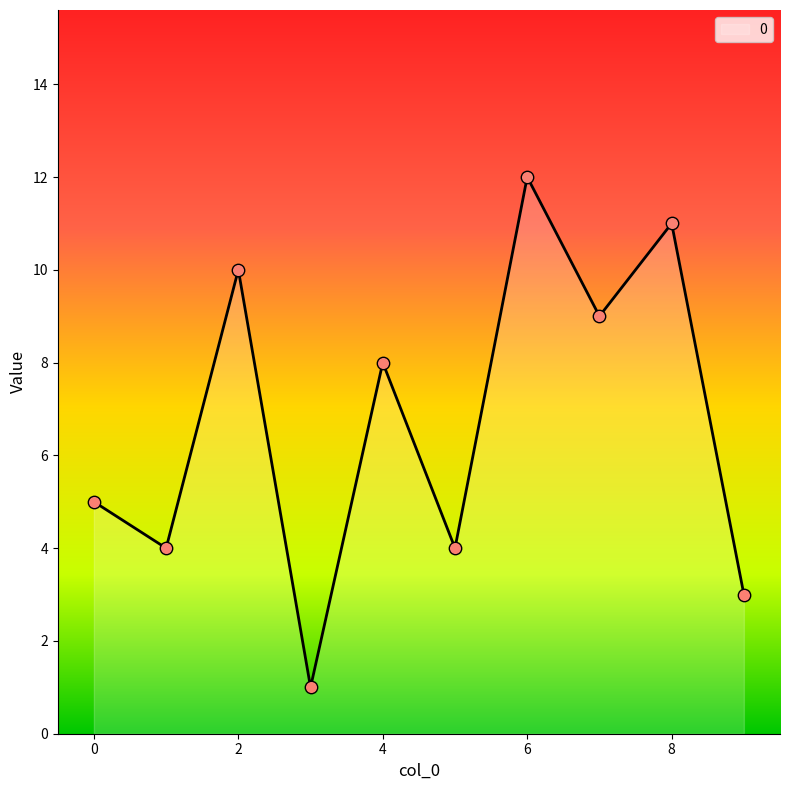

What is the maximum value shown in the chart?

12